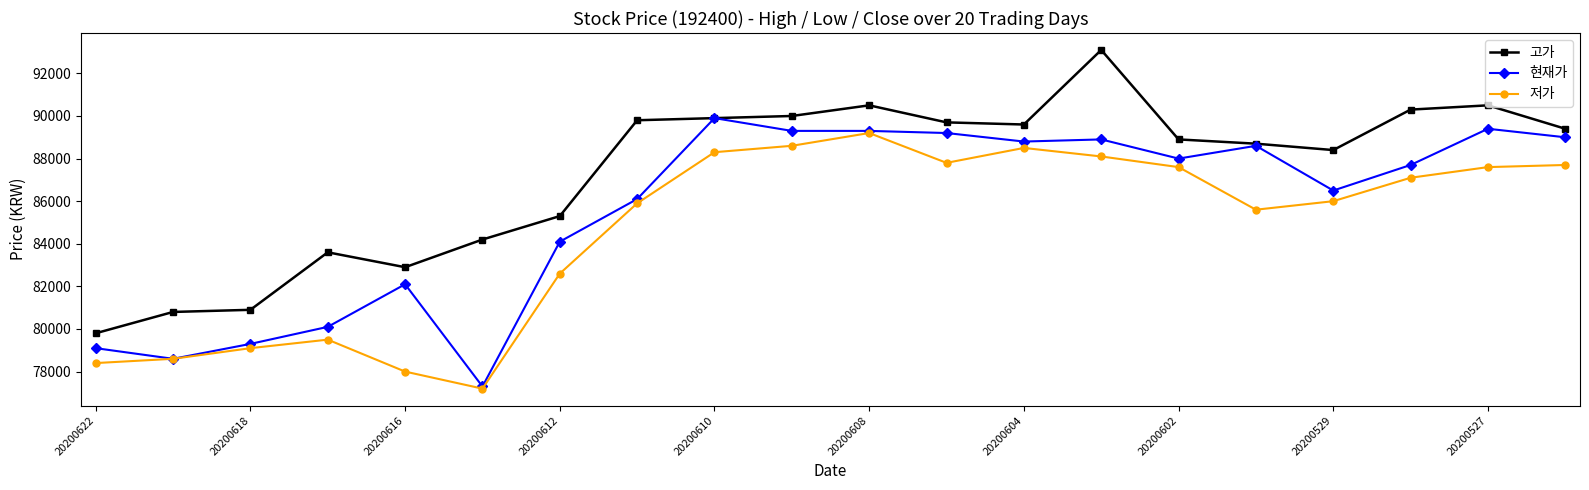

What is the difference between the second highest and second lowest values in the 현재가 series?

10800